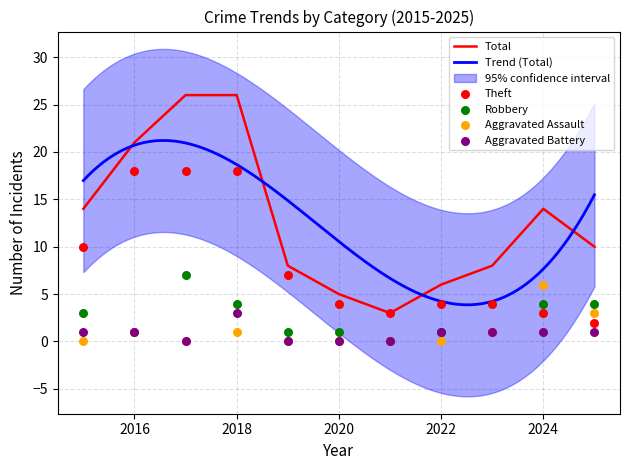

Is the value of Theft at 2017 greater than the value of Robbery at 2021?

Yes